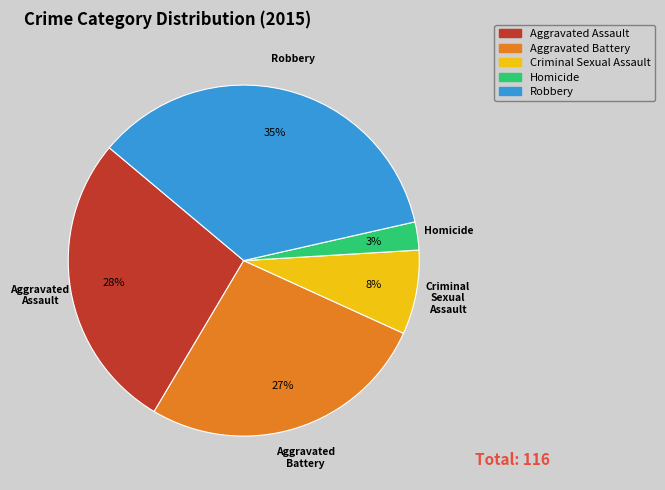

Is it true that Robbery is 35% of the pie?

True